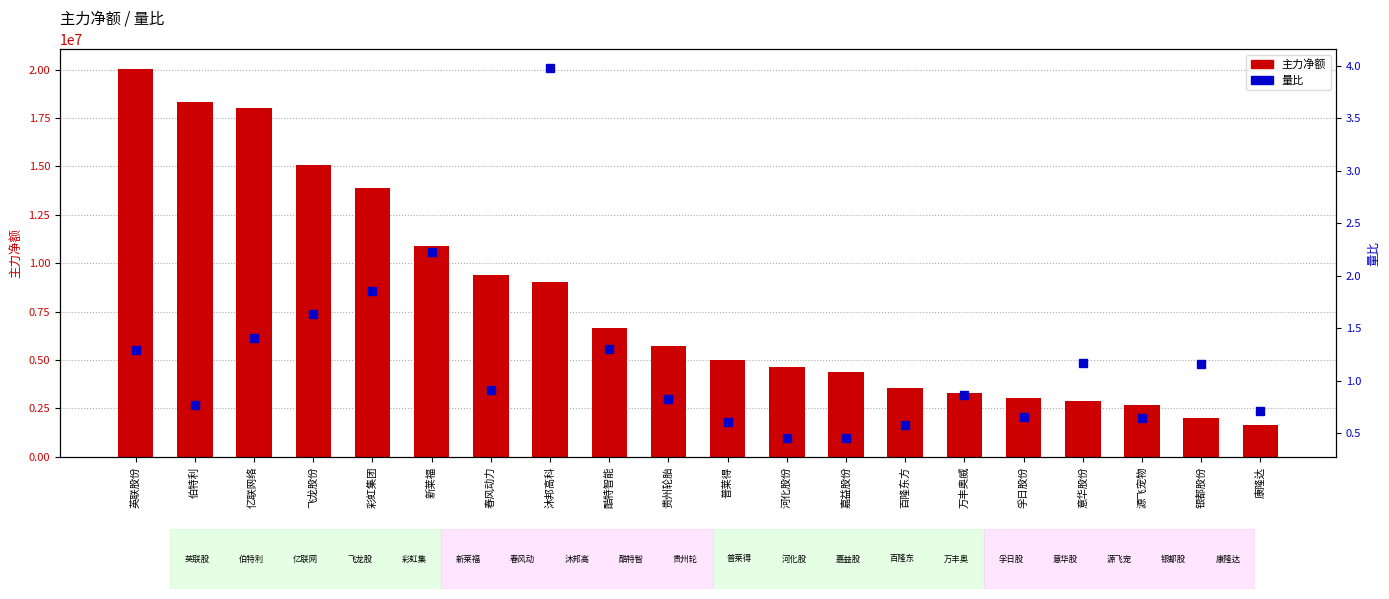

What position from the right is 普莱得?

10